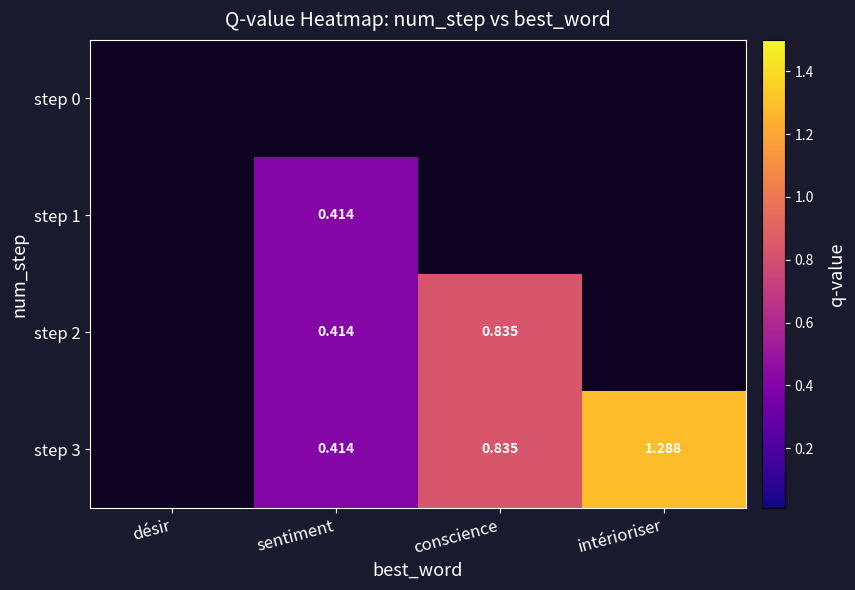

How many data points does each series have?

4